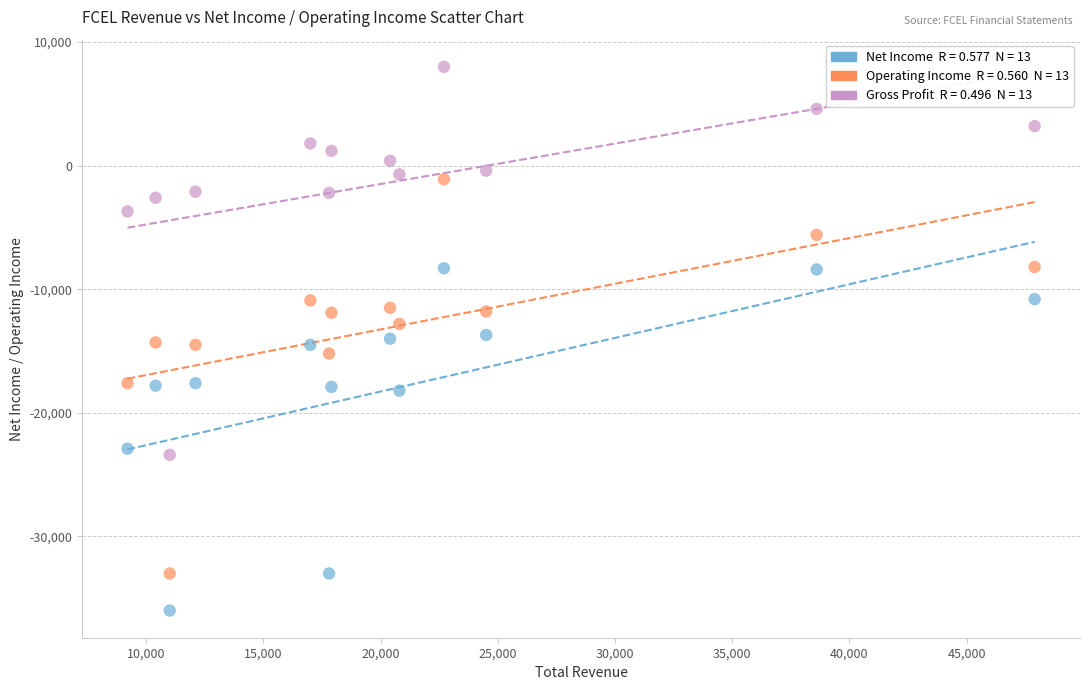

Across all data points, what is the range of X values (max minus min)?

38700